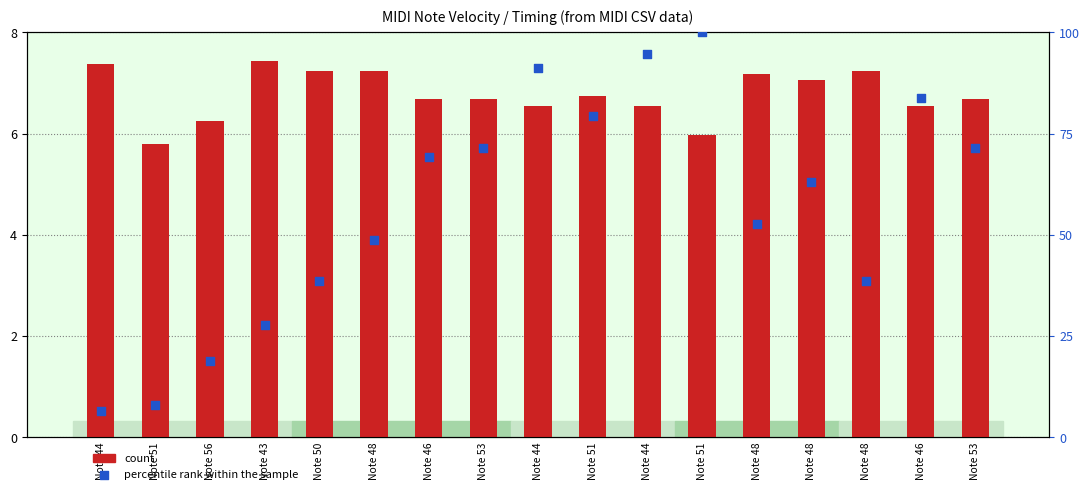

At how many categories does at least one series exceed 40?

11